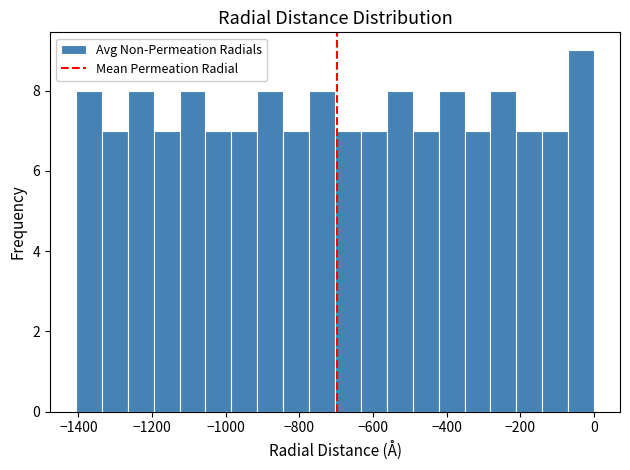

Around what value on the x-axis is the tallest bar? Give the approximate position of its centre, as read against the axis.

-40